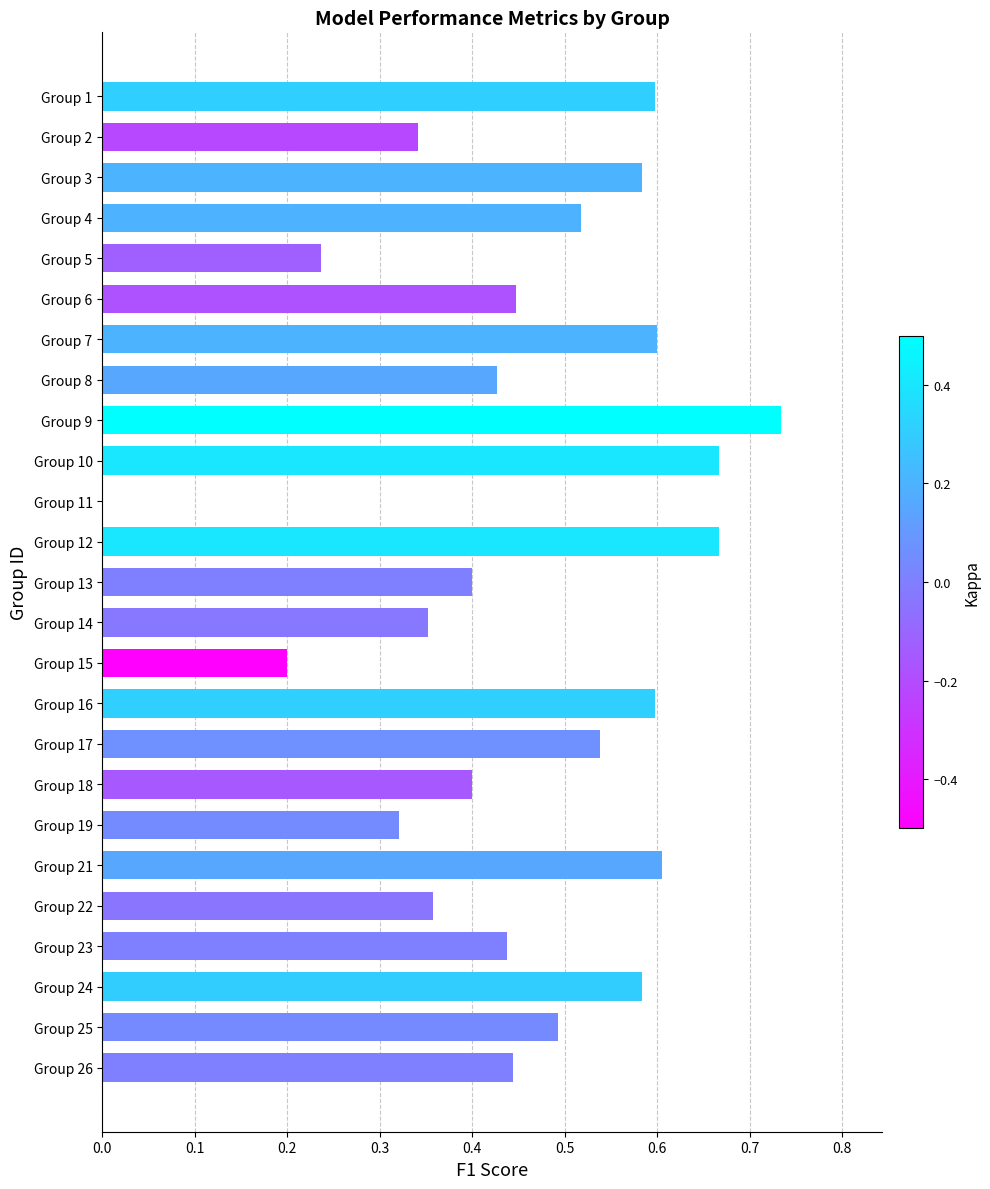

True or false: the data shows 0.5 at Group 4.

True